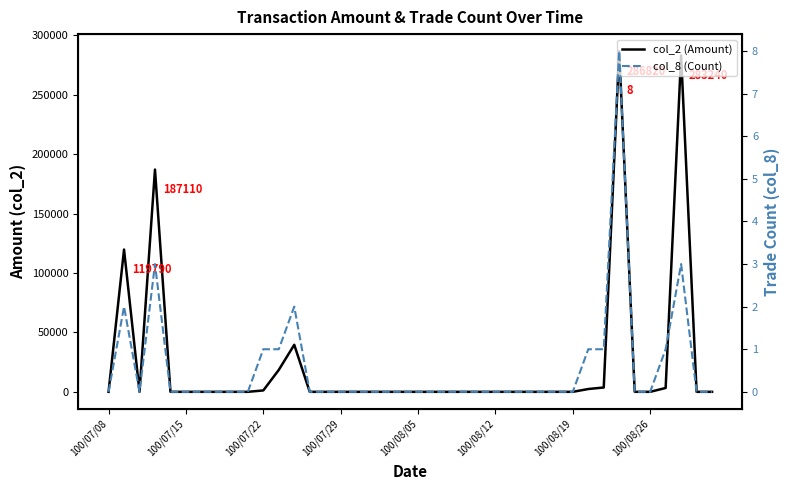

Which has a higher value, 29 or 33?

33